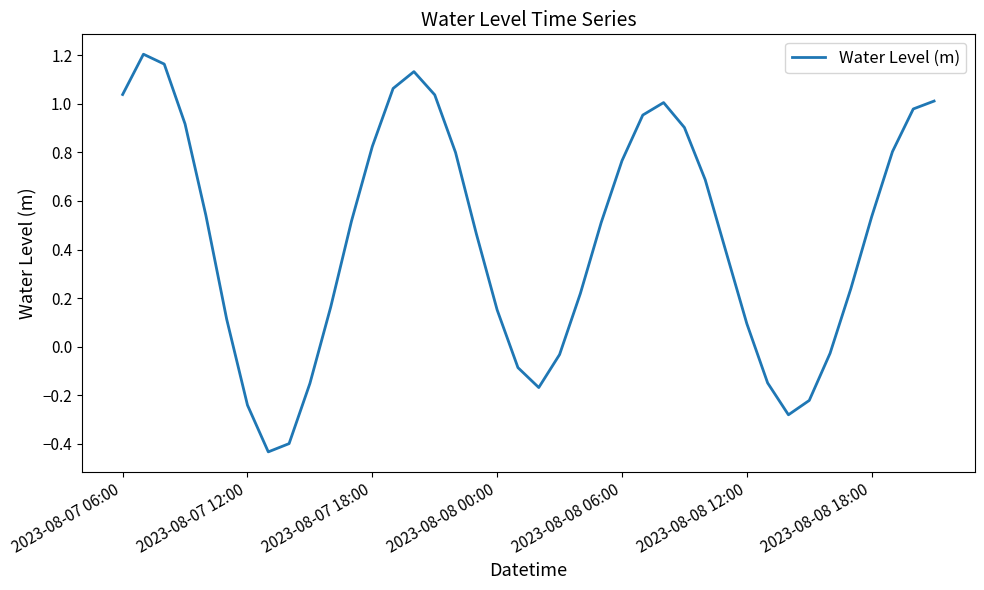

Is this an area chart (filled region under the line)?

No